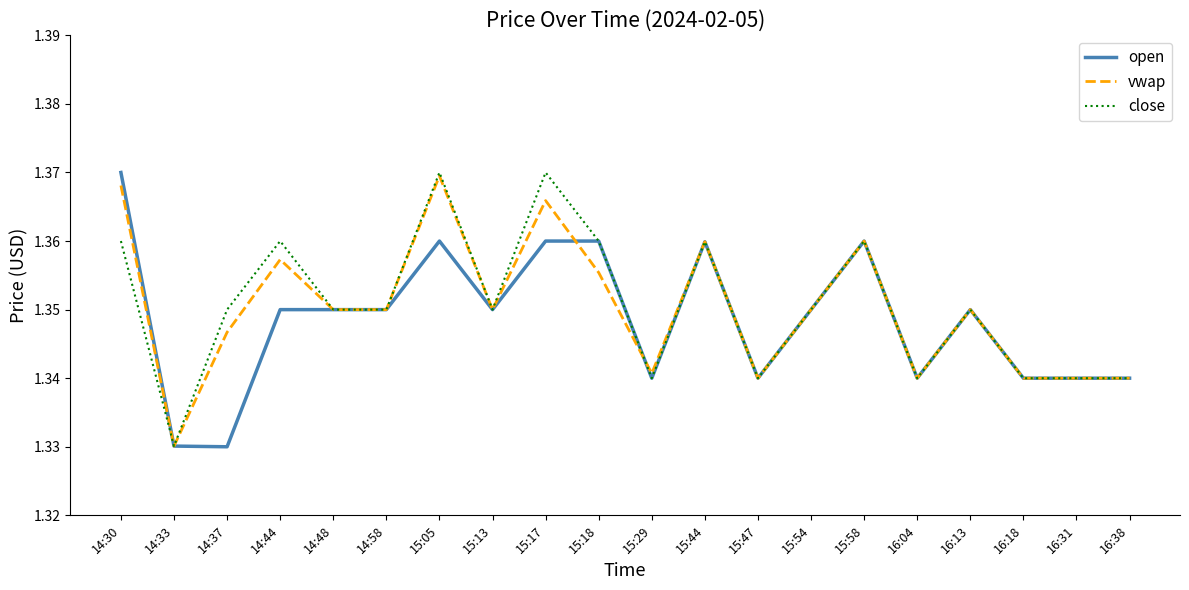

Is the value of close at 16:13 greater than the value of vwap at 16:31?

Yes